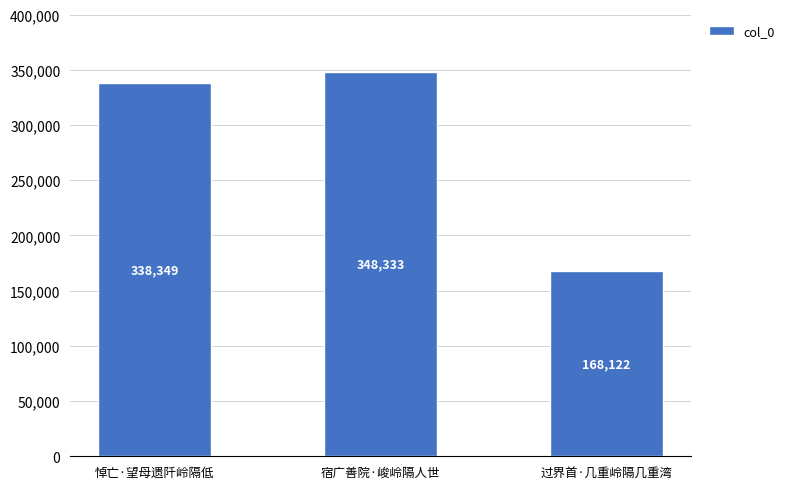

Which label corresponds to the smallest value in the chart?

过界首·几重岭隔几重湾